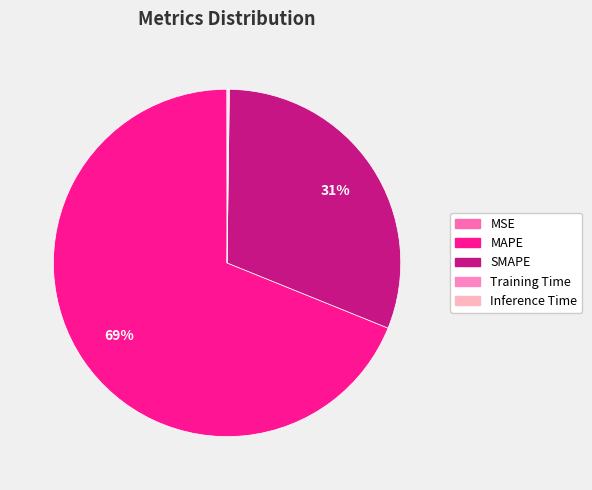

The Inference Time slice represents 0% of the pie. True or false?

True